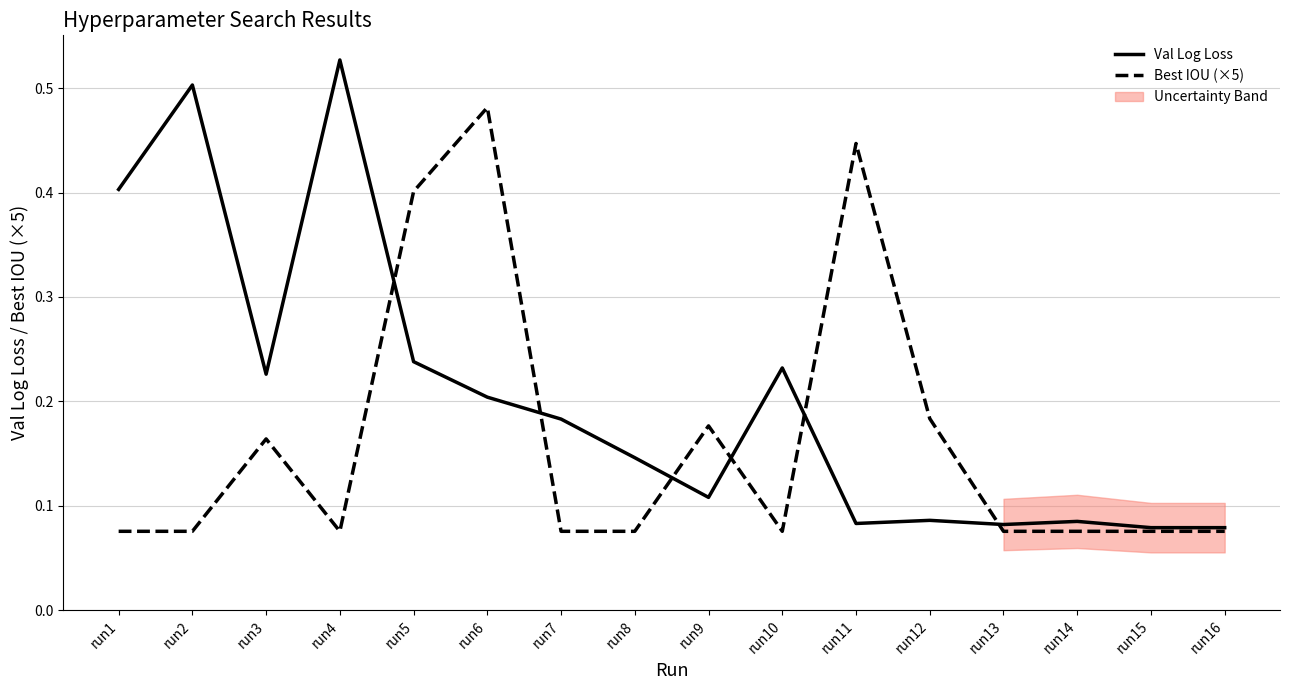

What is the value of the Val Log Loss point at the 8th from the left?

0.1